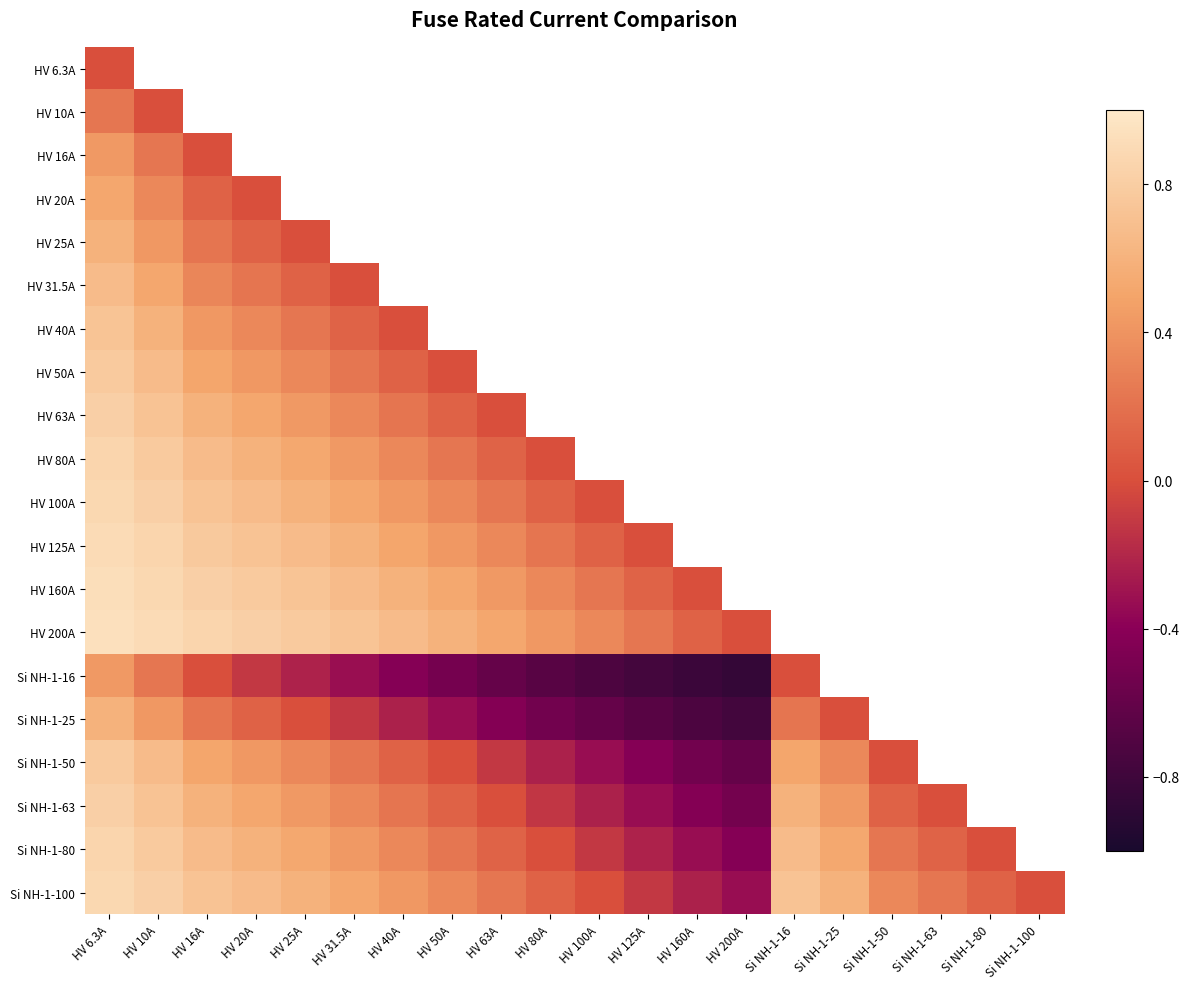

What is the maximum value for HV 125A?

0.9